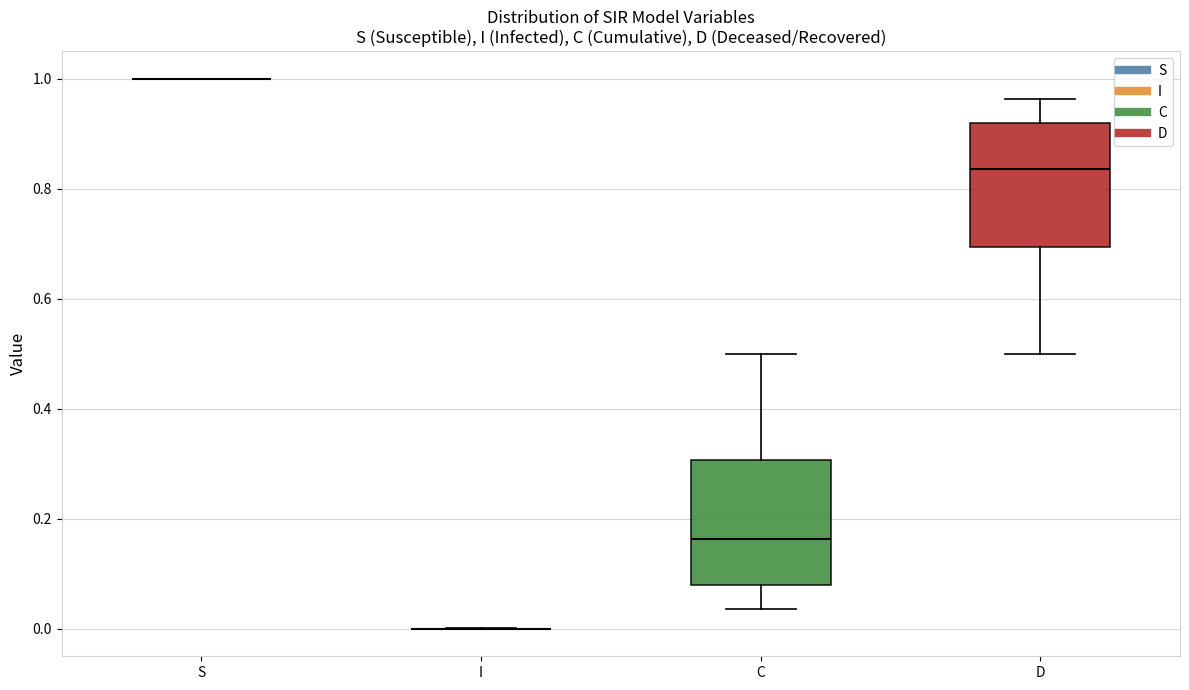

Reading left to right, transcribe this box plot: for each box, give where its median line is, the range the box spans, and where its two whiskers end, as read against the y-axis. The values are not printed on the chart, so give them approximately, as read against the axis.

S: box collapsed to a line at 1.00, whiskers 1.00 to 1.00
I: box collapsed to a line at 0.00, whiskers 0.00 to 0.00
C: median 0.16, box 0.08 to 0.30, whiskers 0.04 to 0.50
D: median 0.84, box 0.70 to 0.92, whiskers 0.50 to 0.96